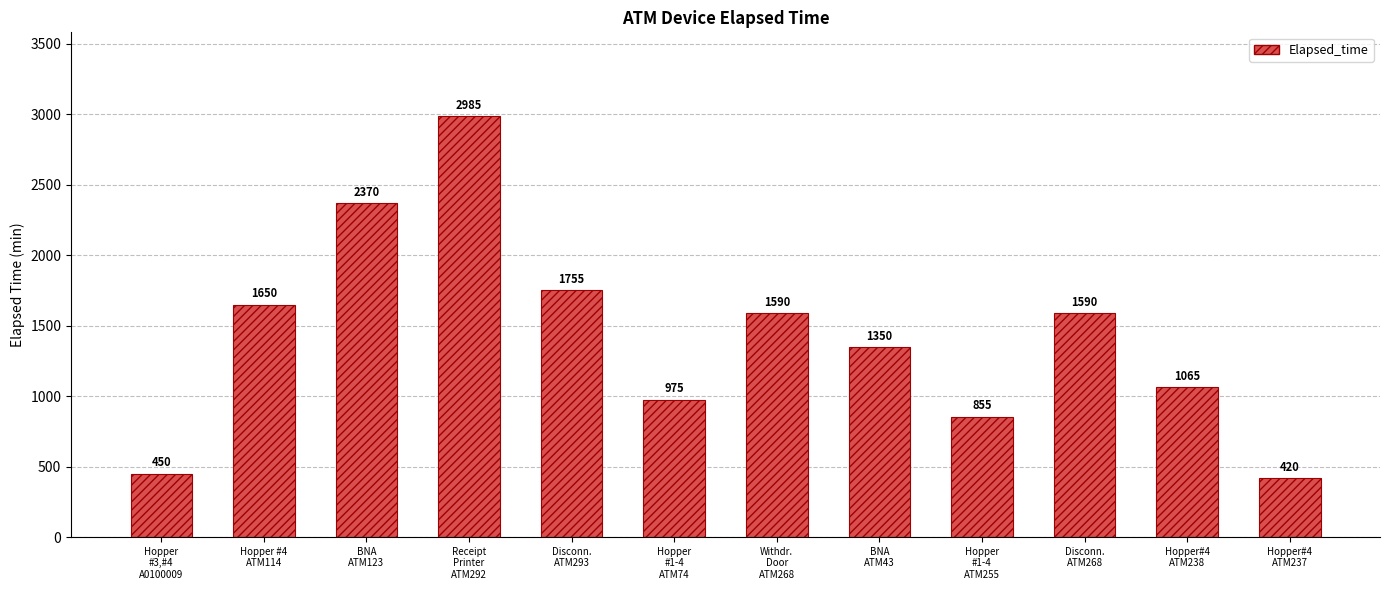

What is the sum of the values at Hopper #4
ATM114 and Hopper
#1-4
ATM255?

2505